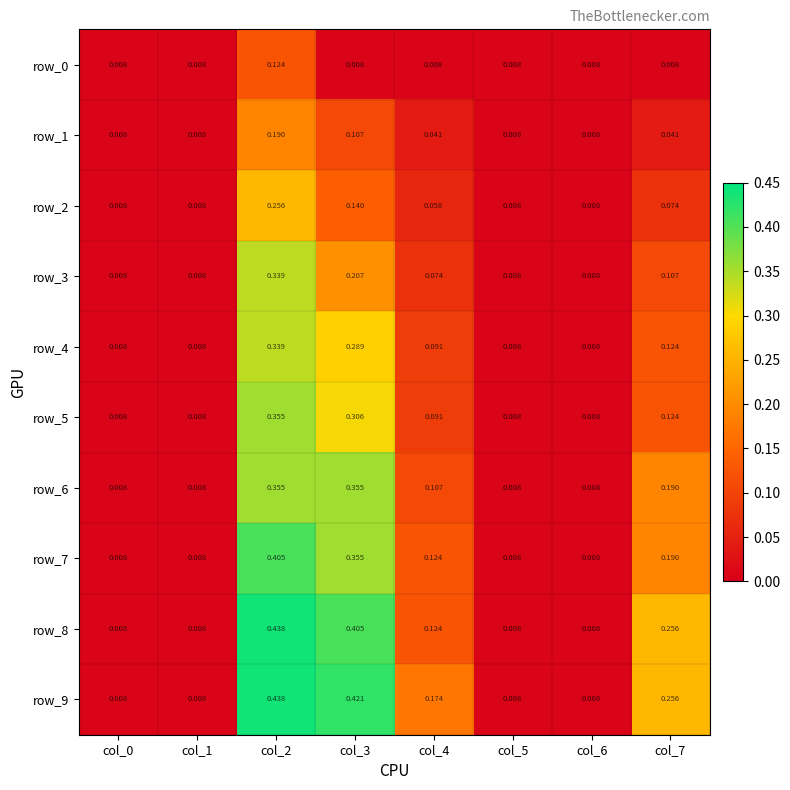

Is the value of row_5 at col_2 greater than the value of row_0 at col_5?

Yes